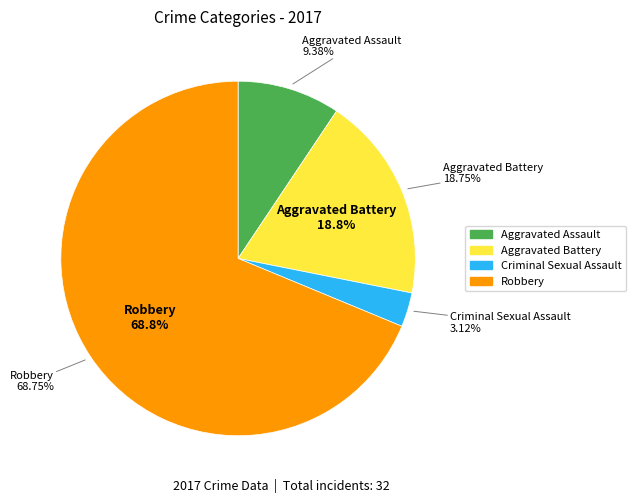

True or false: Criminal Sexual Assault accounts for 3% of the total.

True